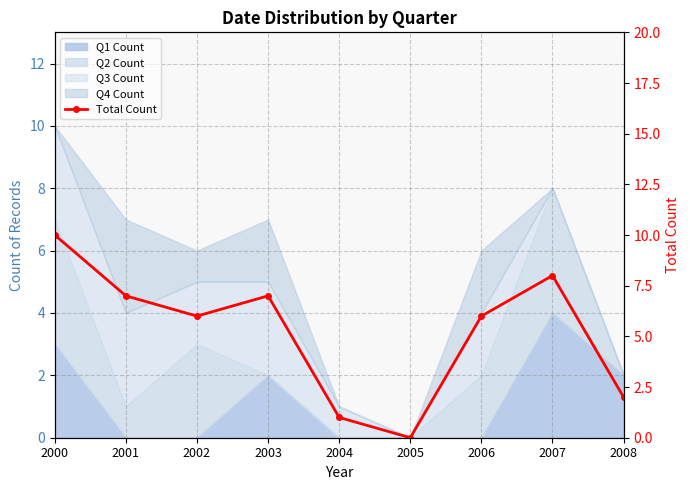

What is the maximum value shown in the chart?

10